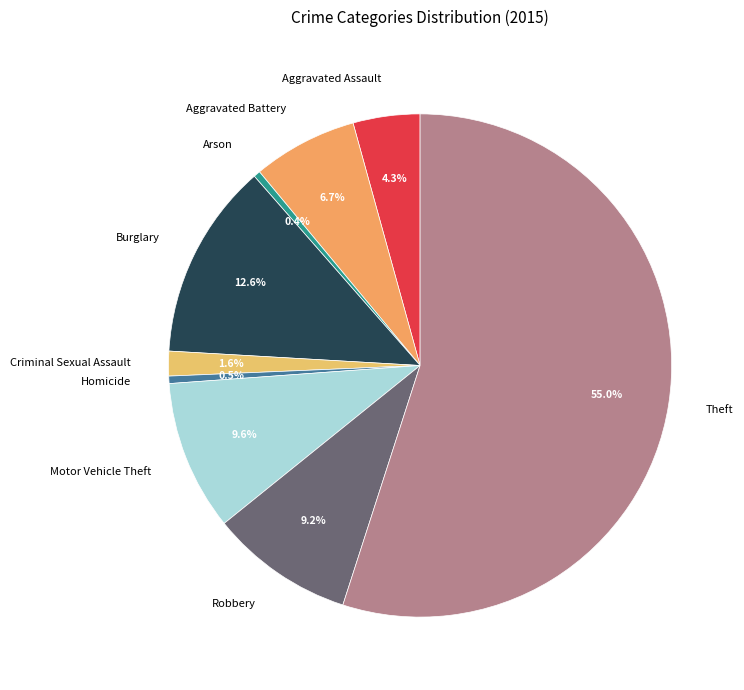

Is Arson the majority of the pie?

No